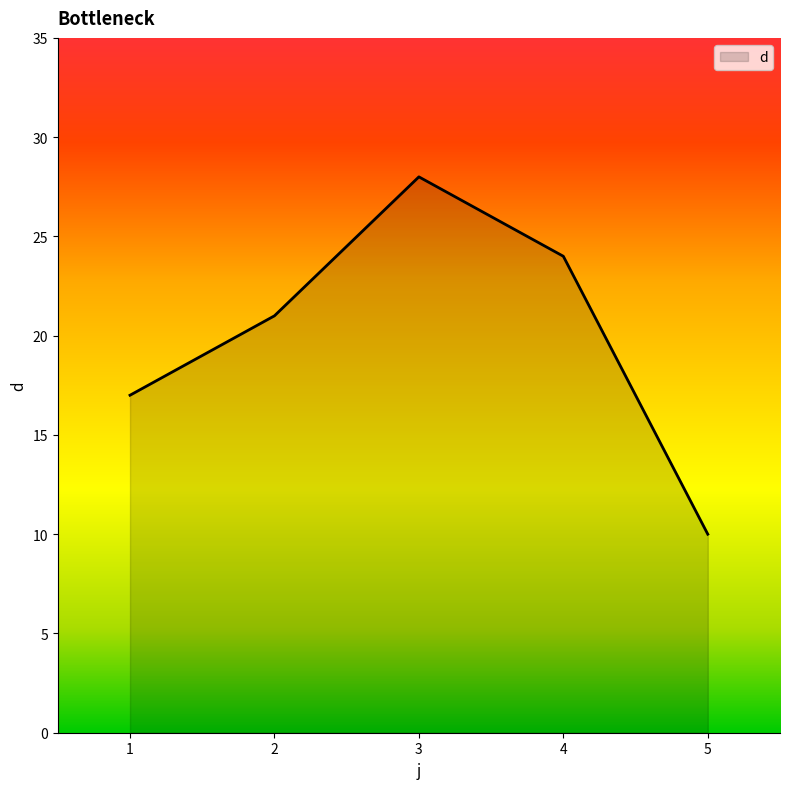

True or false: the data shows 35 at 2.

False